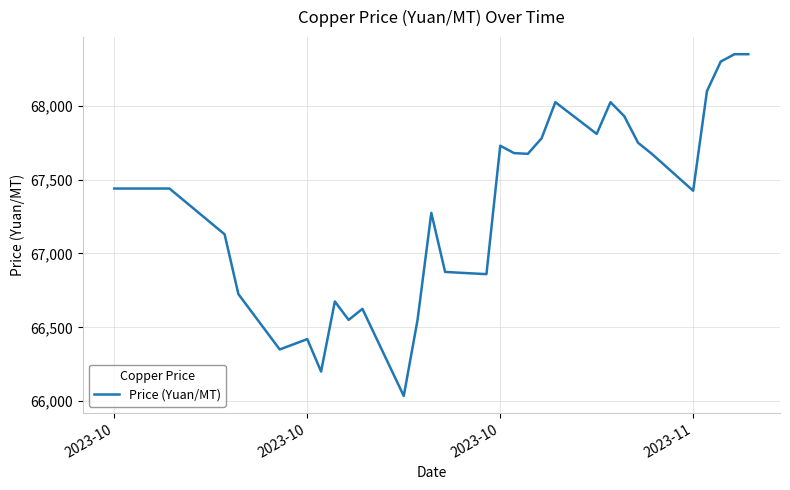

What is the maximum value shown in the chart?

68350